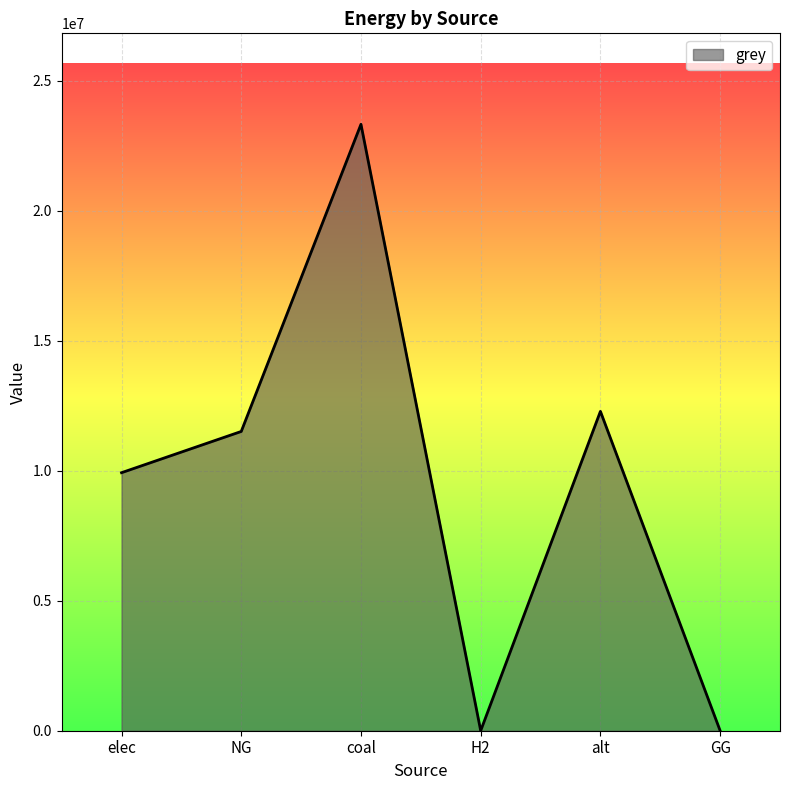

True or false: the data shows 9928235.0 at elec.

True